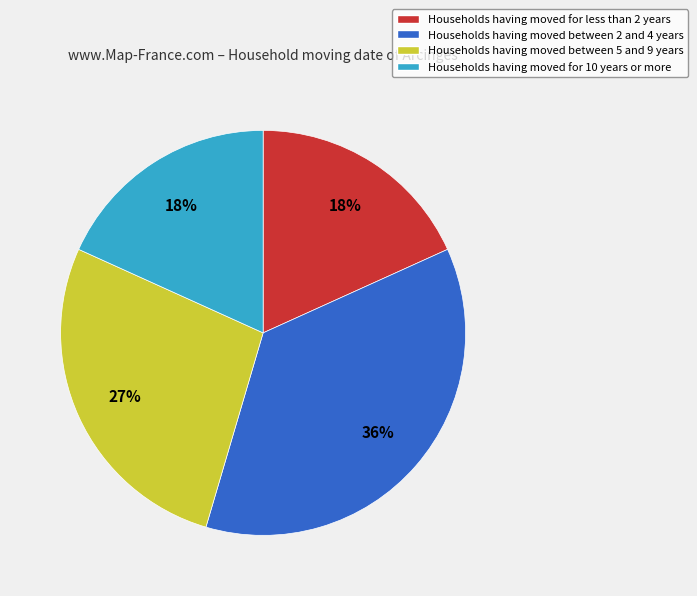

Is there any slice that represents more than half of the pie?

No